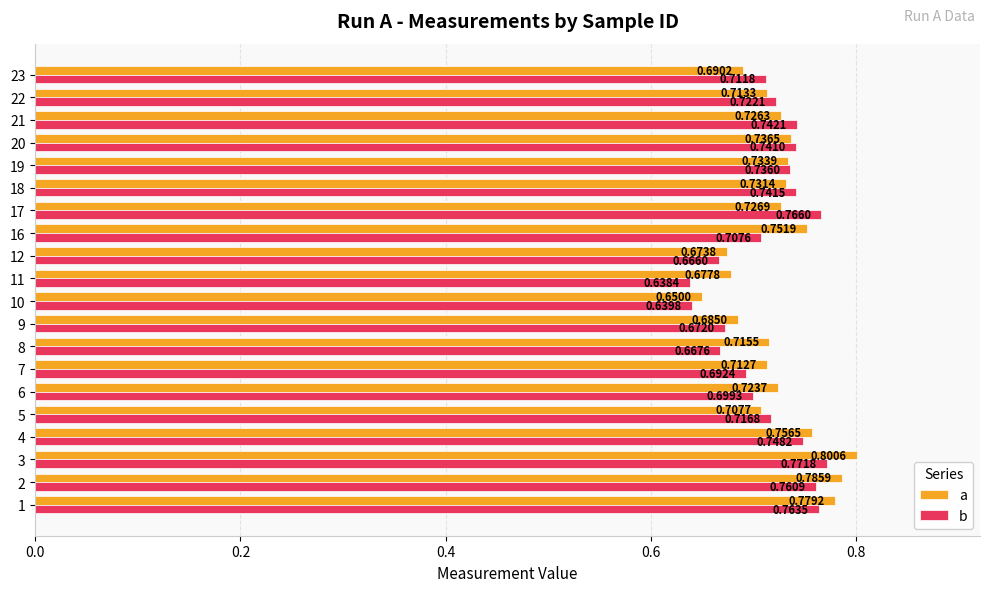

Which series has the largest range (max minus min)?

a